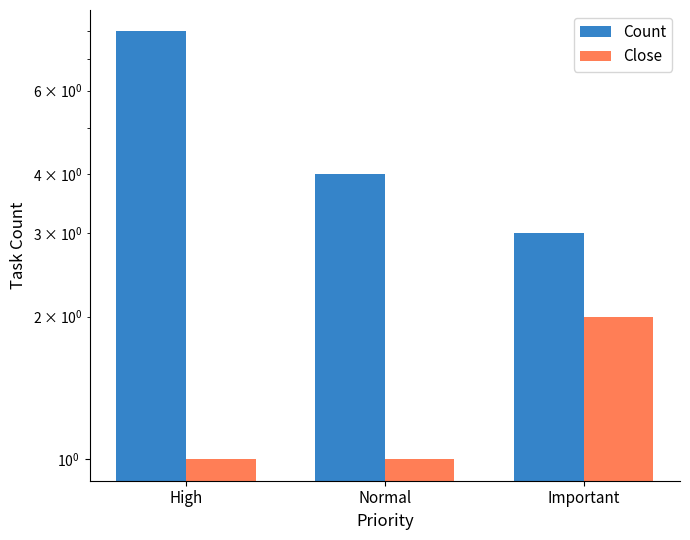

What are all the series names shown in the legend?

Count, Close